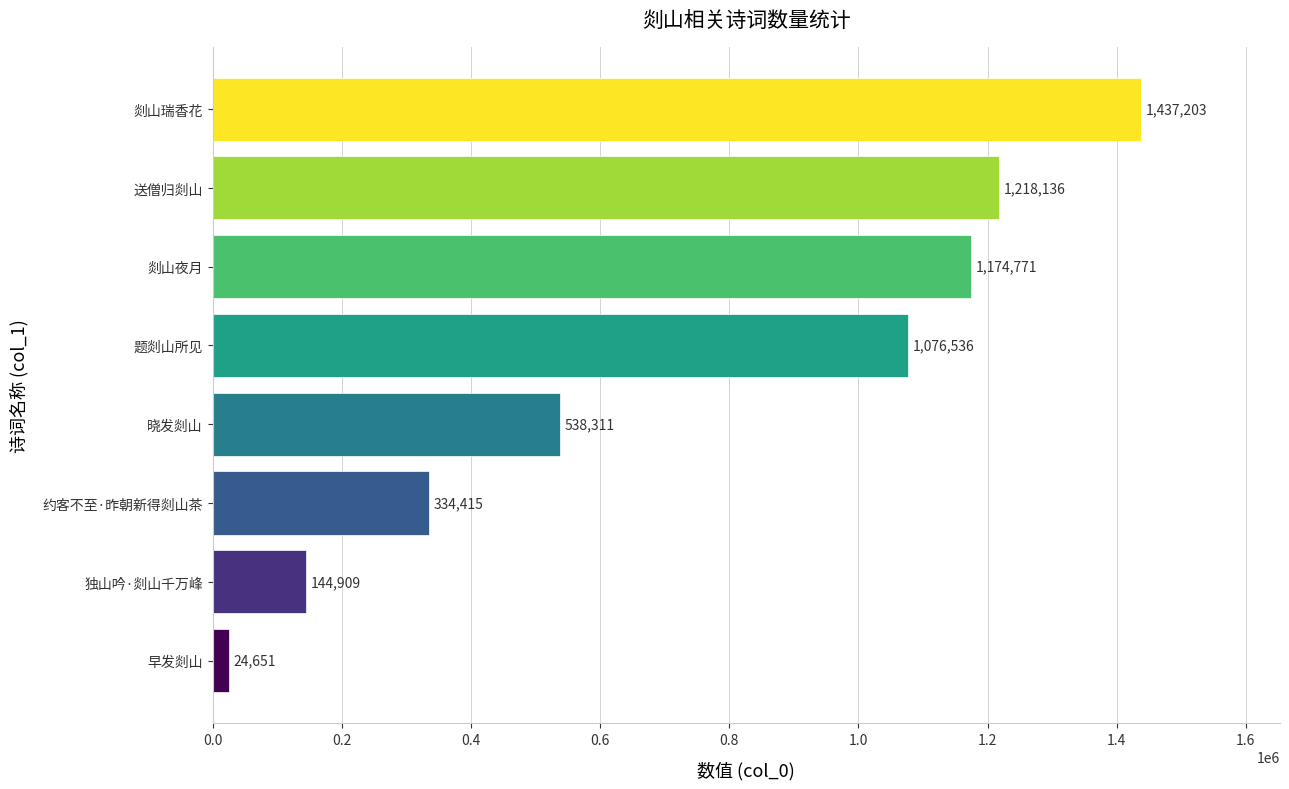

What is the difference between the maximum and minimum values?

1412552